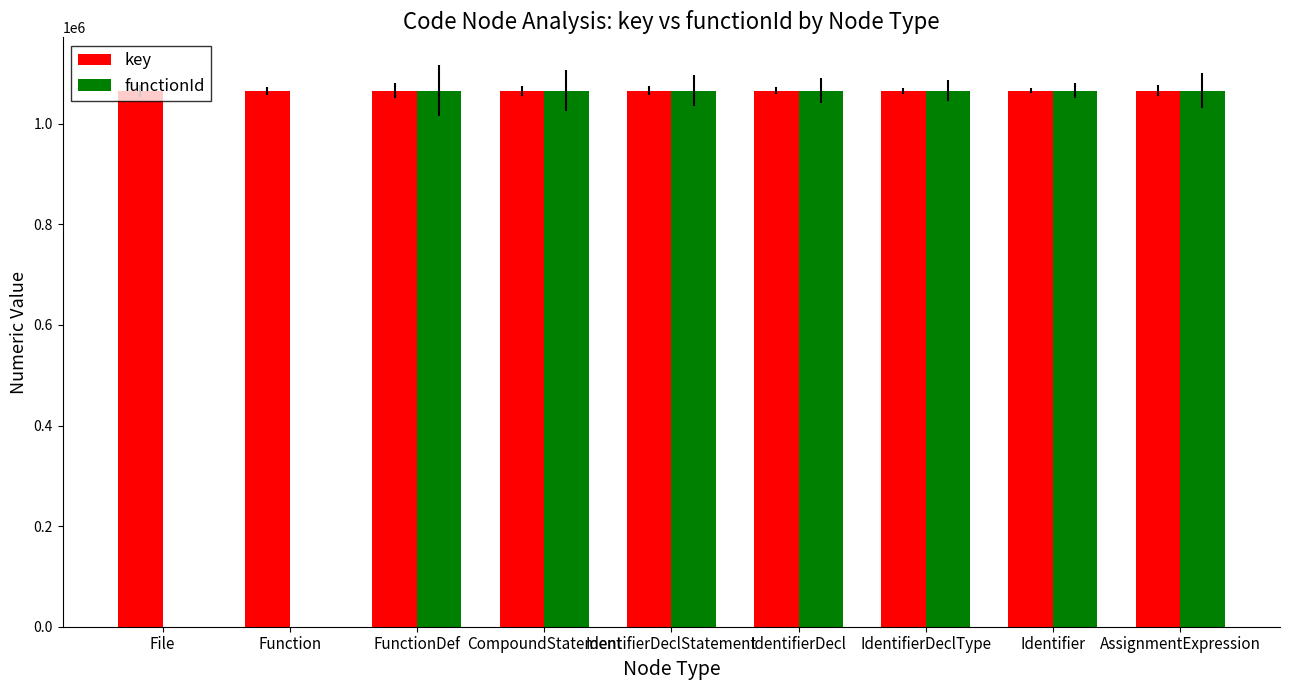

What is the maximum value shown in the chart?

1066036